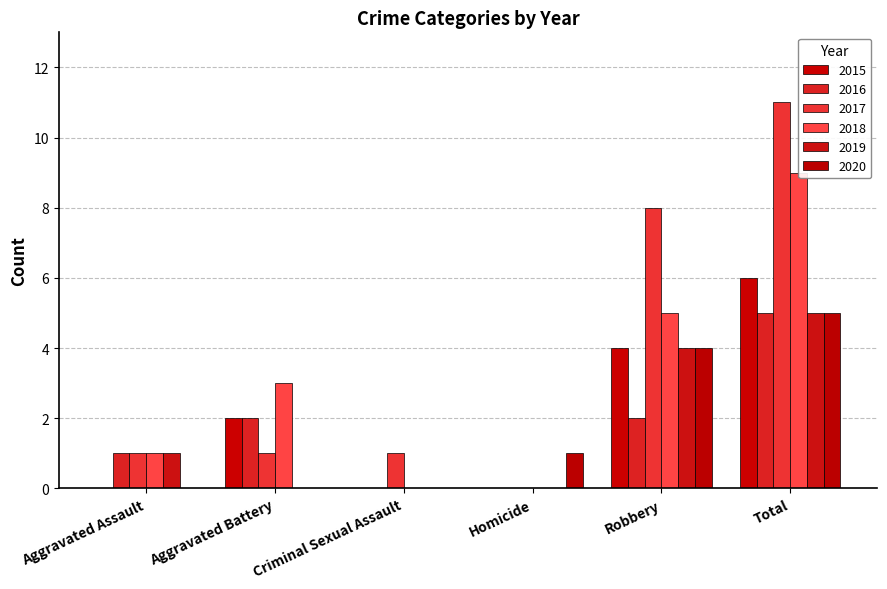

What position from the left is Aggravated Assault?

1